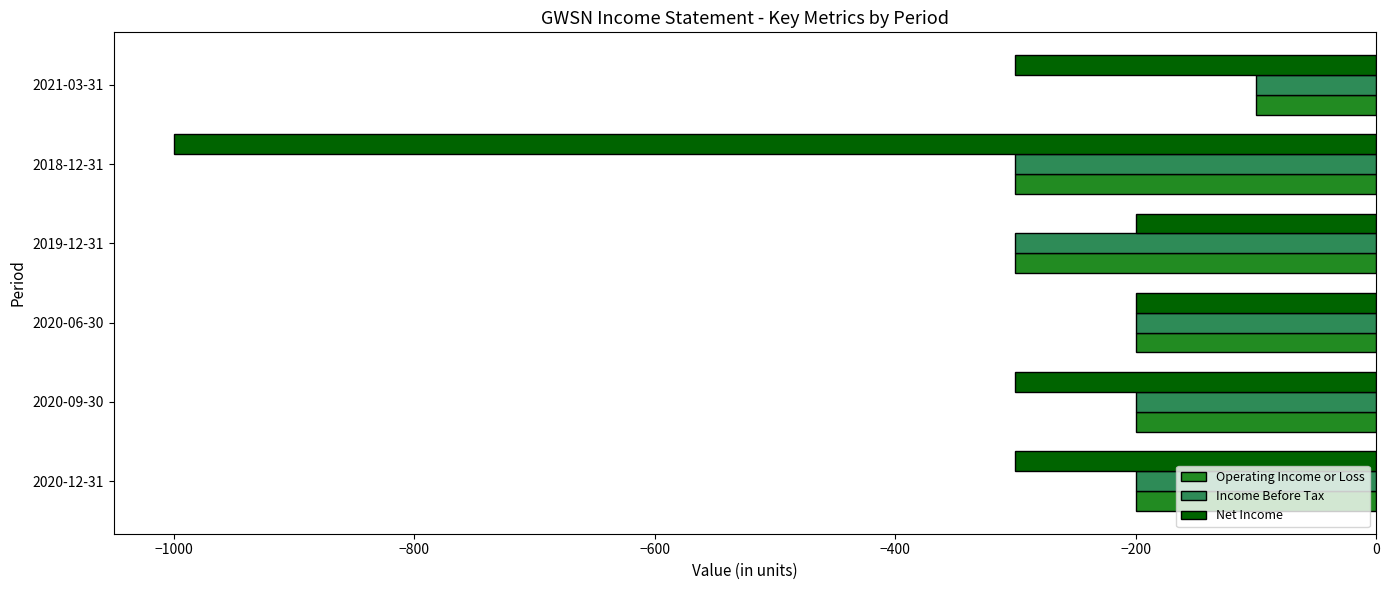

Which series changed the most between 2020-12-31 and 2018-12-31?

Net Income